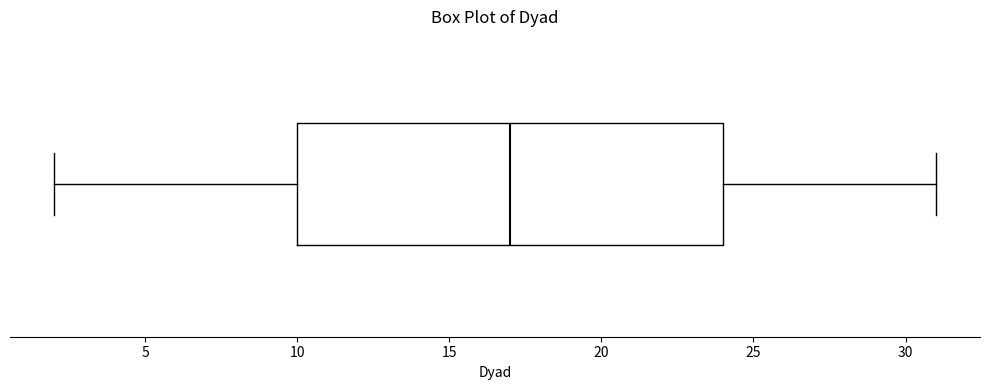

Read this box plot against the x-axis: the position of the median line, the range covered by the box, and the ends of both whiskers. The values are not printed on the chart, so give them approximately, as read against the axis.

median 17, box 10 to 24, whiskers 2 to 31